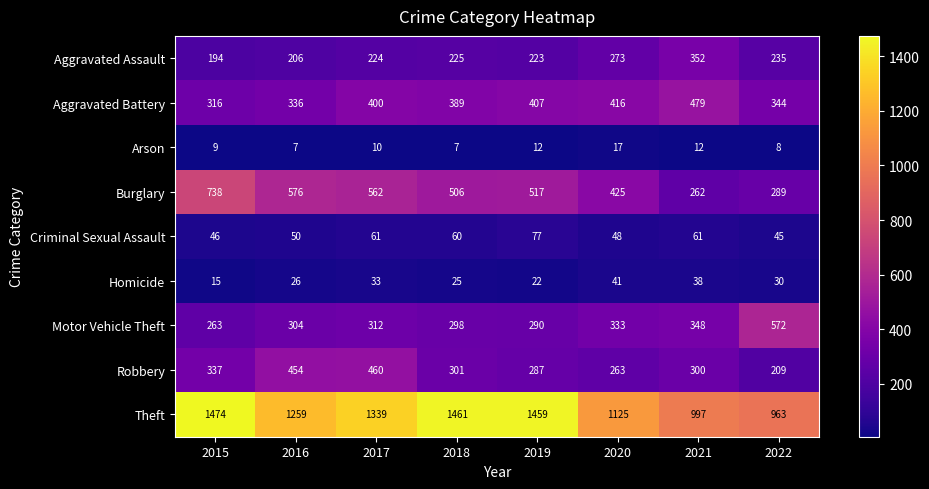

Is it true that Motor Vehicle Theft equals 312 at 2017?

True